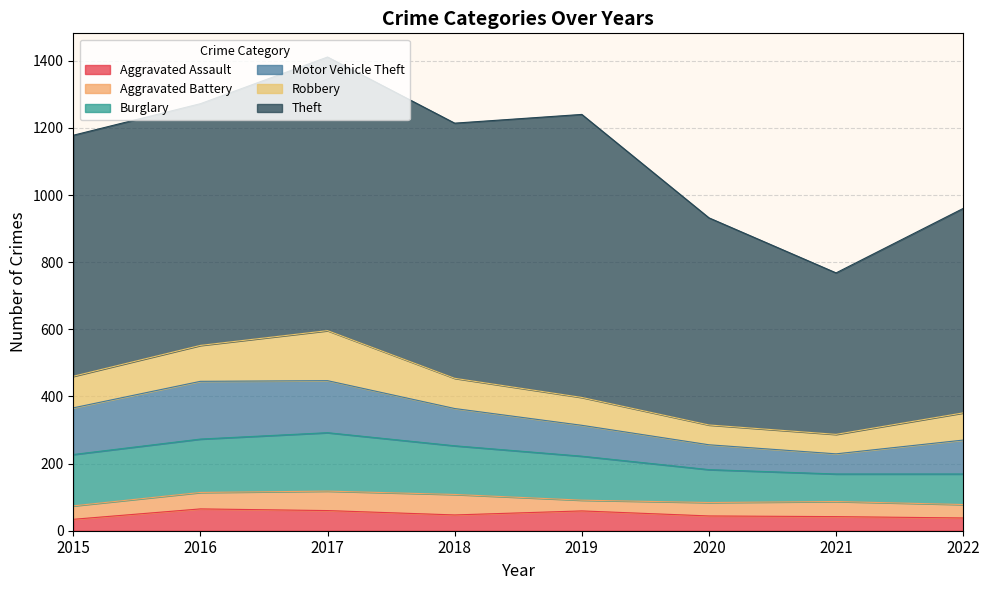

True or false: Motor Vehicle Theft and Robbery intersect in this chart.

False